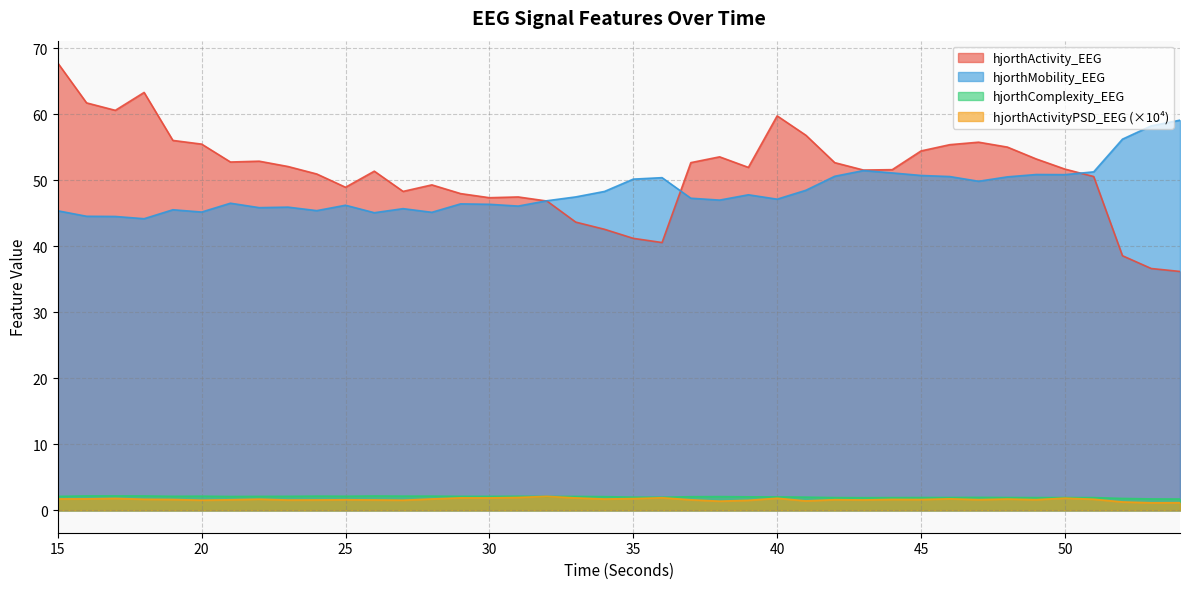

Does the chart display data point markers on the line(s)?

No